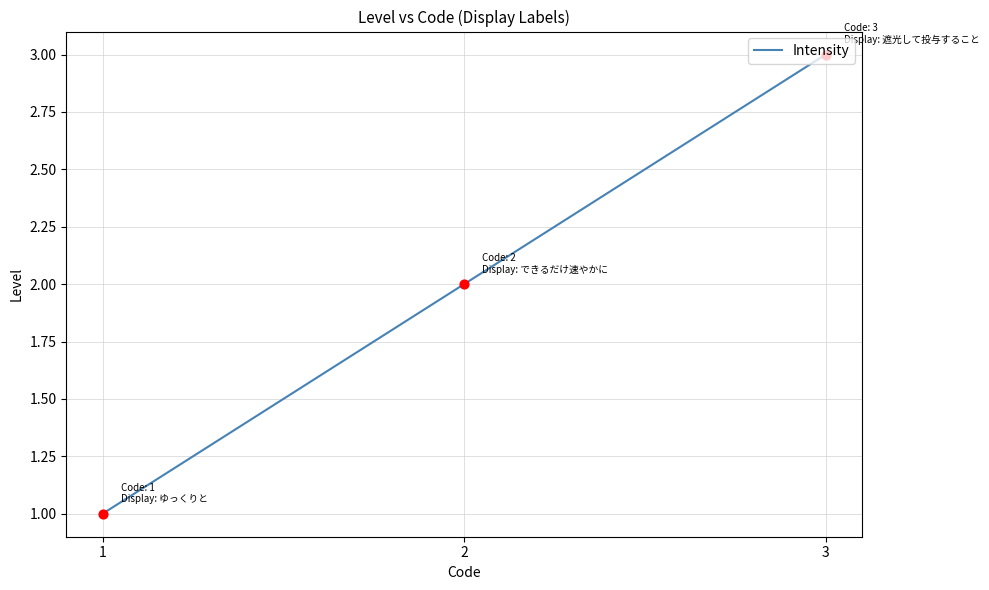

What is the change in value from 2 to 3?

+1